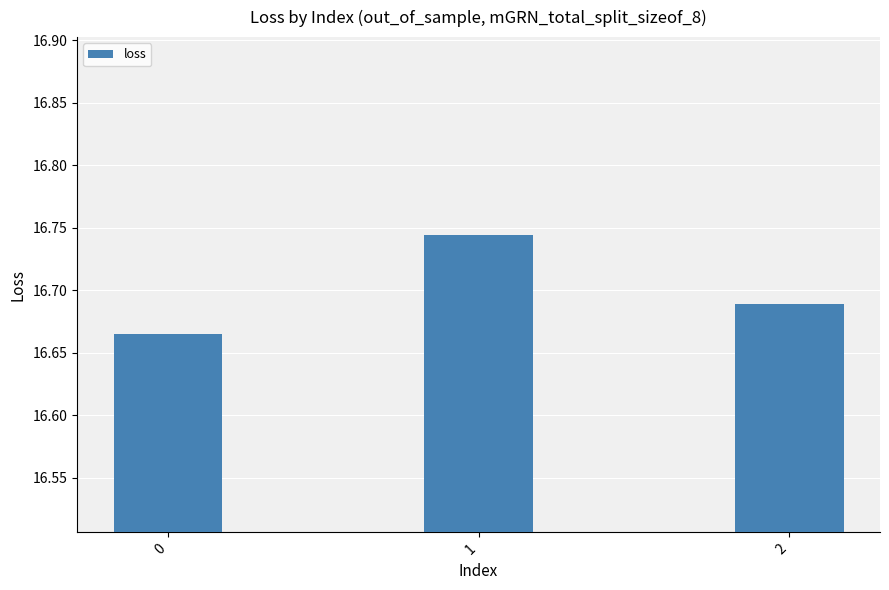

What is the difference between the maximum and minimum values?

0.1